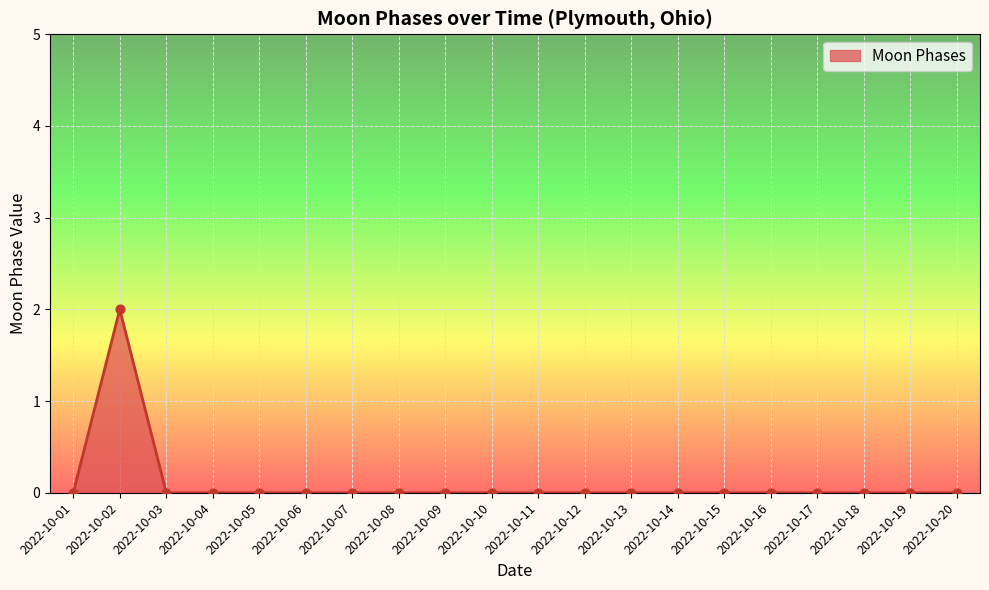

Which has a higher value, 2022-10-15 or 2022-10-02?

2022-10-02